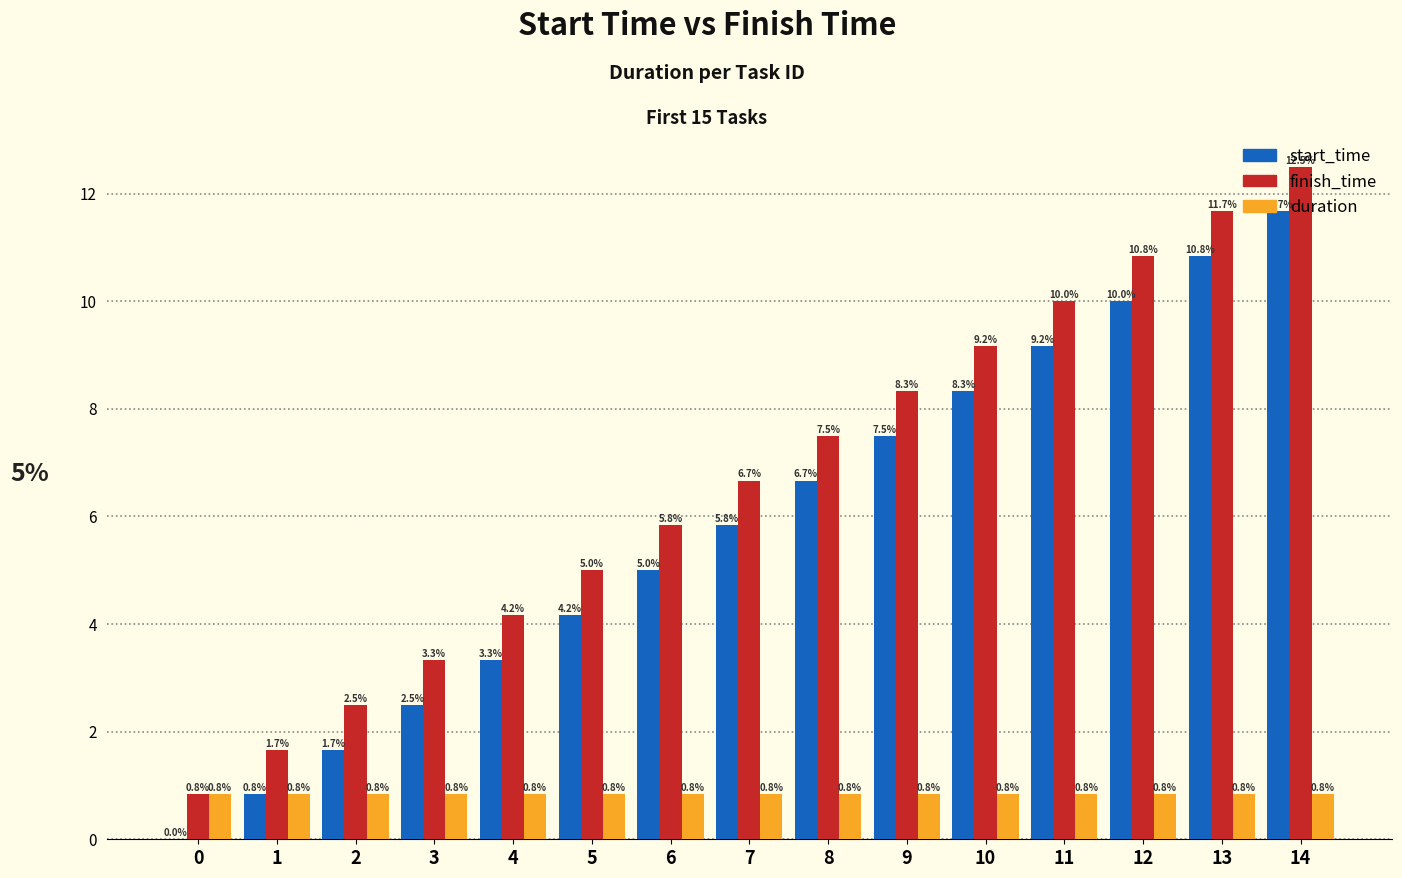

The start_time series shows 19.4 at 14. True or false?

False